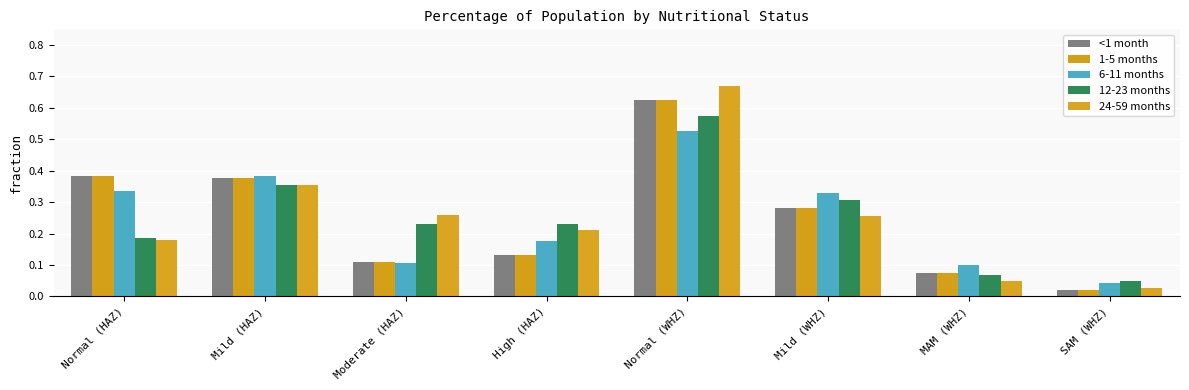

Reading left to right, list all the values displayed in this chart.

<1 month: Normal (HAZ)=0.4	Mild (HAZ)=0.4	Moderate (HAZ)=0.1	High (HAZ)=0.1	Normal (WHZ)=0.6	Mild (WHZ)=0.3	MAM (WHZ)=0.1	SAM (WHZ)=0.0
1-5 months: Normal (HAZ)=0.4	Mild (HAZ)=0.4	Moderate (HAZ)=0.1	High (HAZ)=0.1	Normal (WHZ)=0.6	Mild (WHZ)=0.3	MAM (WHZ)=0.1	SAM (WHZ)=0.0
6-11 months: Normal (HAZ)=0.3	Mild (HAZ)=0.4	Moderate (HAZ)=0.1	High (HAZ)=0.2	Normal (WHZ)=0.5	Mild (WHZ)=0.3	MAM (WHZ)=0.1	SAM (WHZ)=0.0
12-23 months: Normal (HAZ)=0.2	Mild (HAZ)=0.4	Moderate (HAZ)=0.2	High (HAZ)=0.2	Normal (WHZ)=0.6	Mild (WHZ)=0.3	MAM (WHZ)=0.1	SAM (WHZ)=0.1
24-59 months: Normal (HAZ)=0.2	Mild (HAZ)=0.4	Moderate (HAZ)=0.3	High (HAZ)=0.2	Normal (WHZ)=0.7	Mild (WHZ)=0.3	MAM (WHZ)=0.0	SAM (WHZ)=0.0